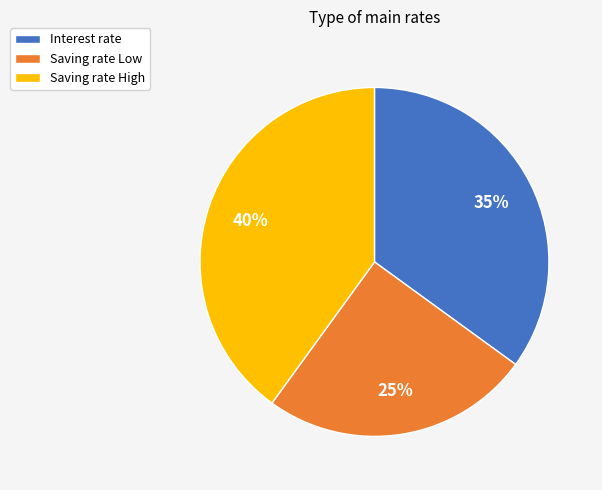

Rank the categories by value from highest to lowest.

Saving rate High, Interest rate, Saving rate Low